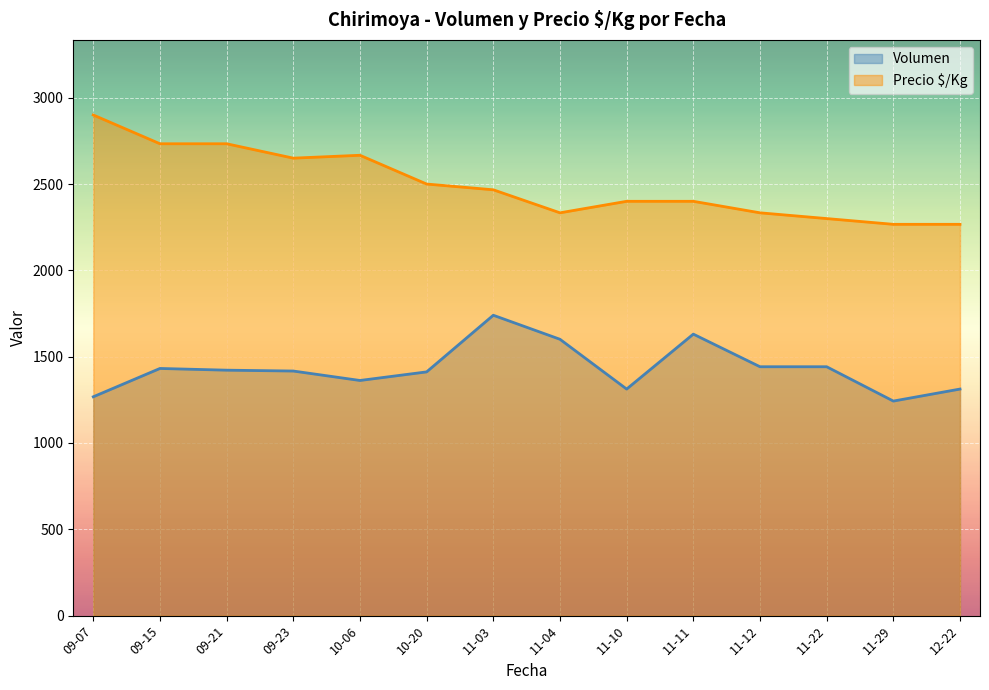

Rank the series by their maximum value, from lowest to highest.

Volumen, Precio $/Kg